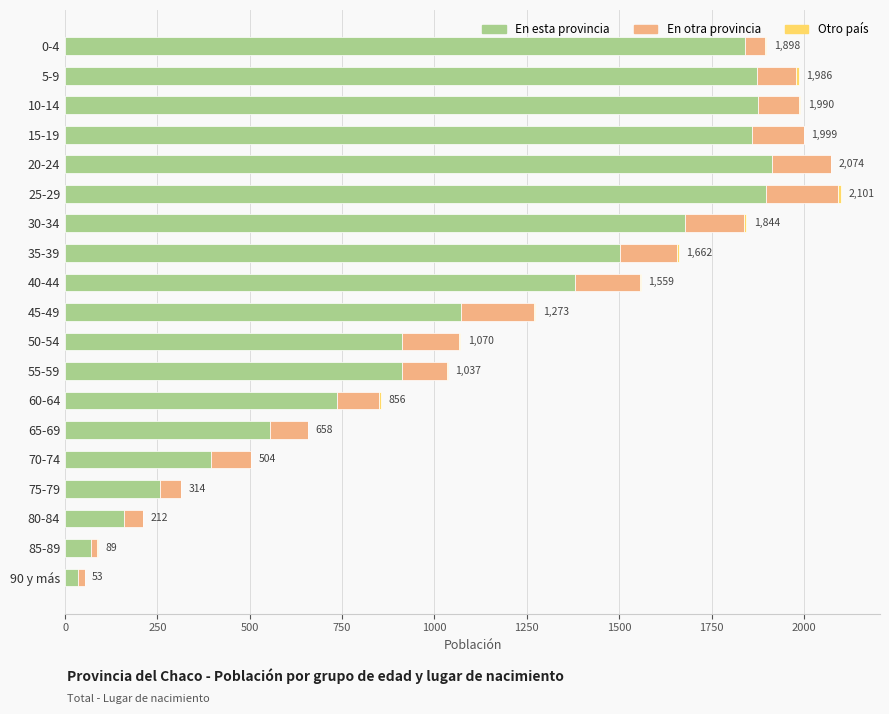

The value of En esta provincia at 30-34 is 966. True or false?

False